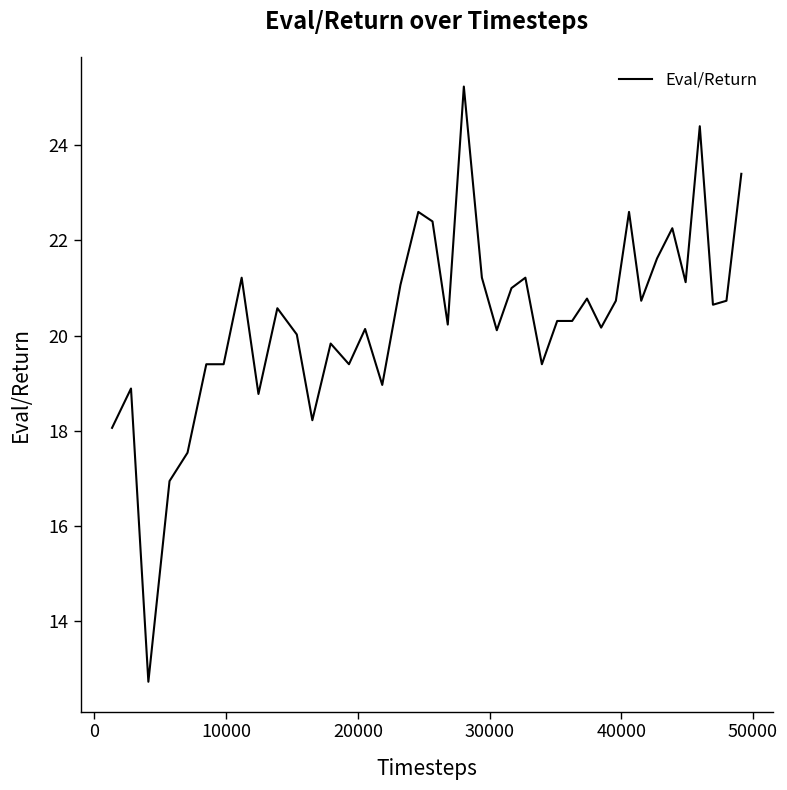

What is the minimum value shown in the chart?

12.7